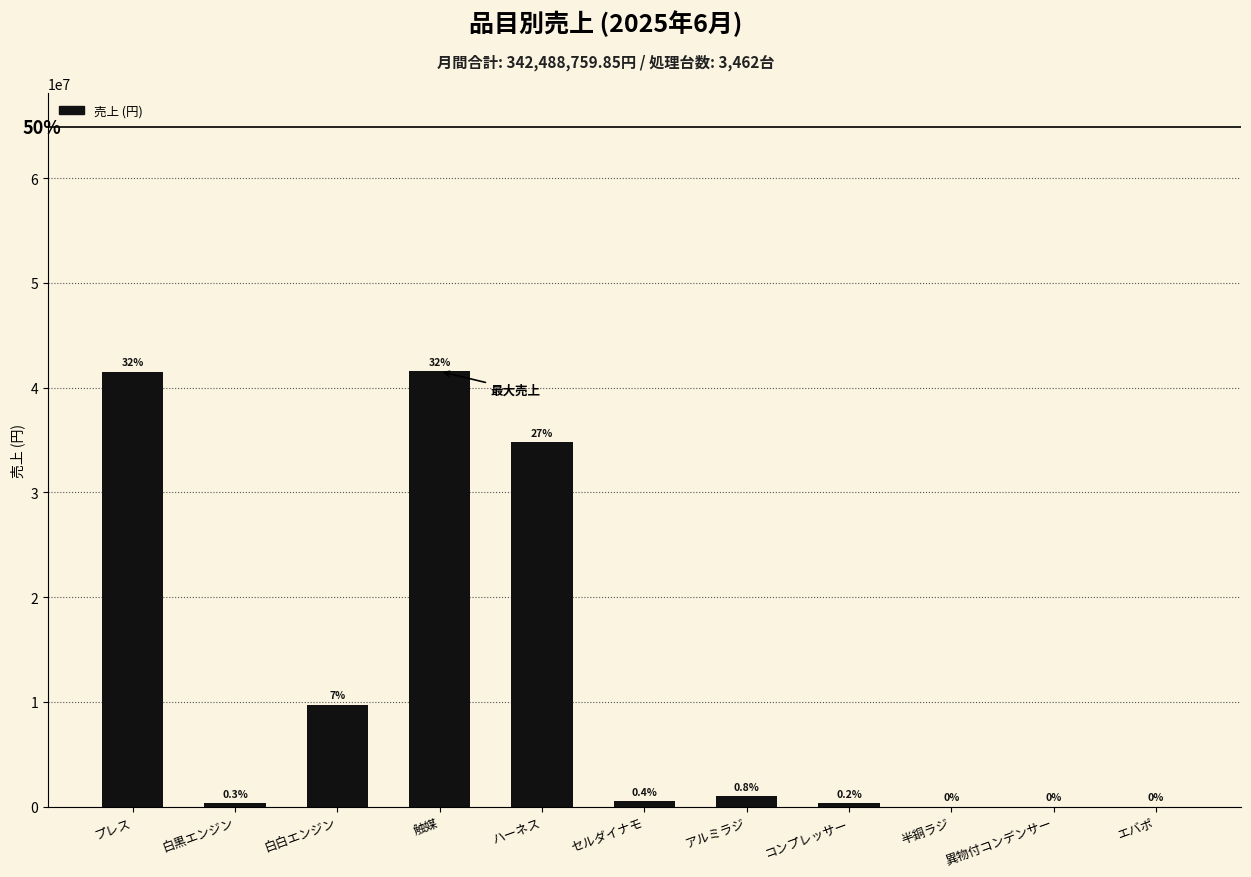

Are the bars horizontal?

No